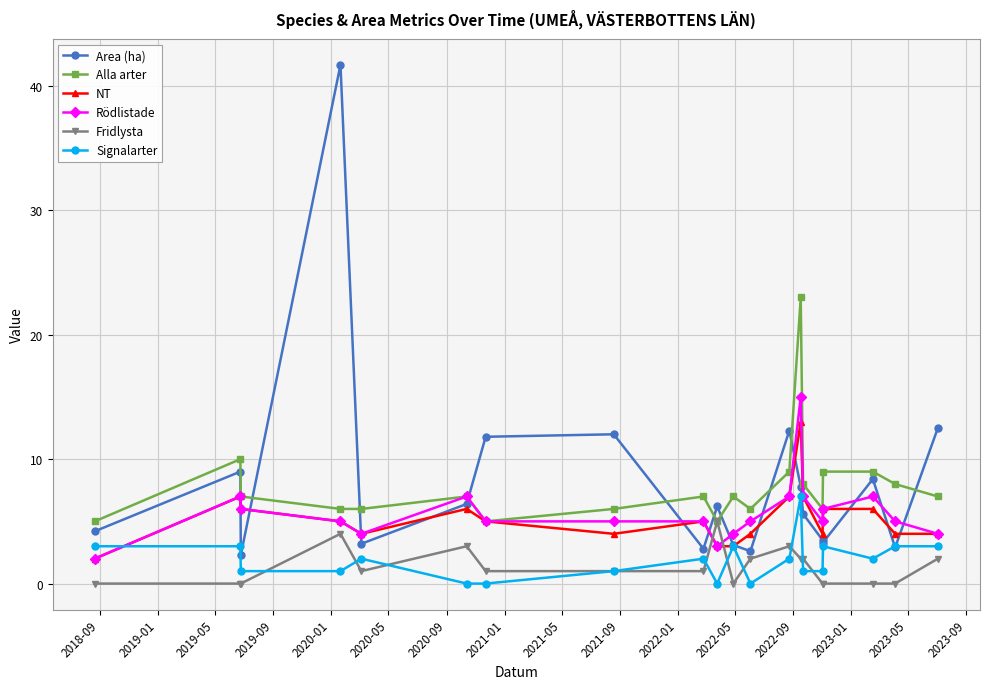

Rank the series by their maximum value, from highest to lowest.

Area (ha), Alla arter, Rödlistade, NT, Signalarter, Fridlysta